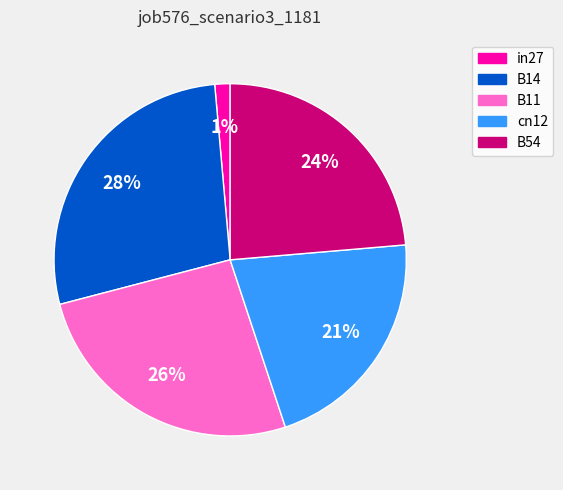

True or false: B14 accounts for 28% of the total.

True